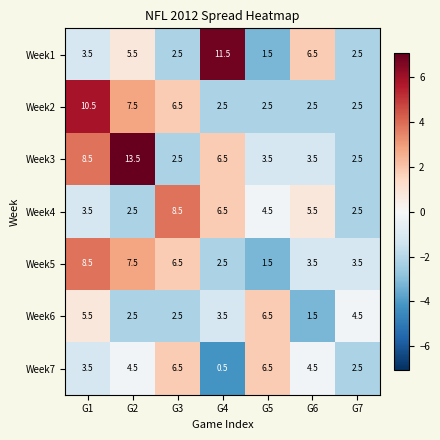

Which series has the largest total across all categories?

Week3